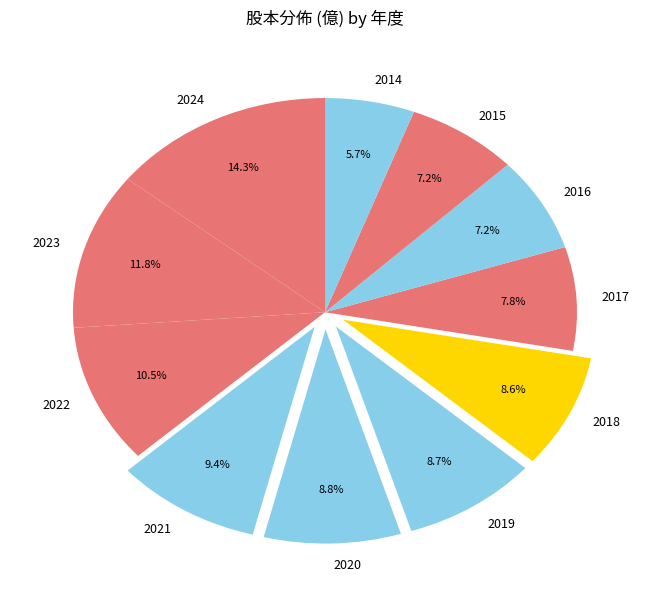

Count the number of slices in the pie.

11